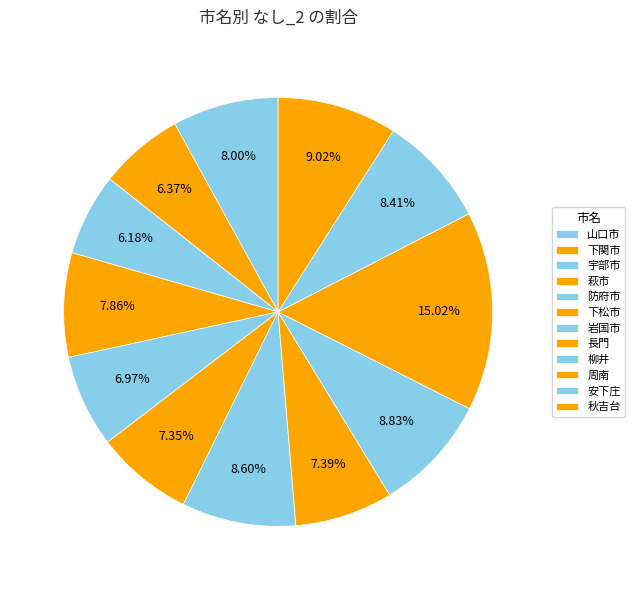

How many segments does this pie chart have?

12